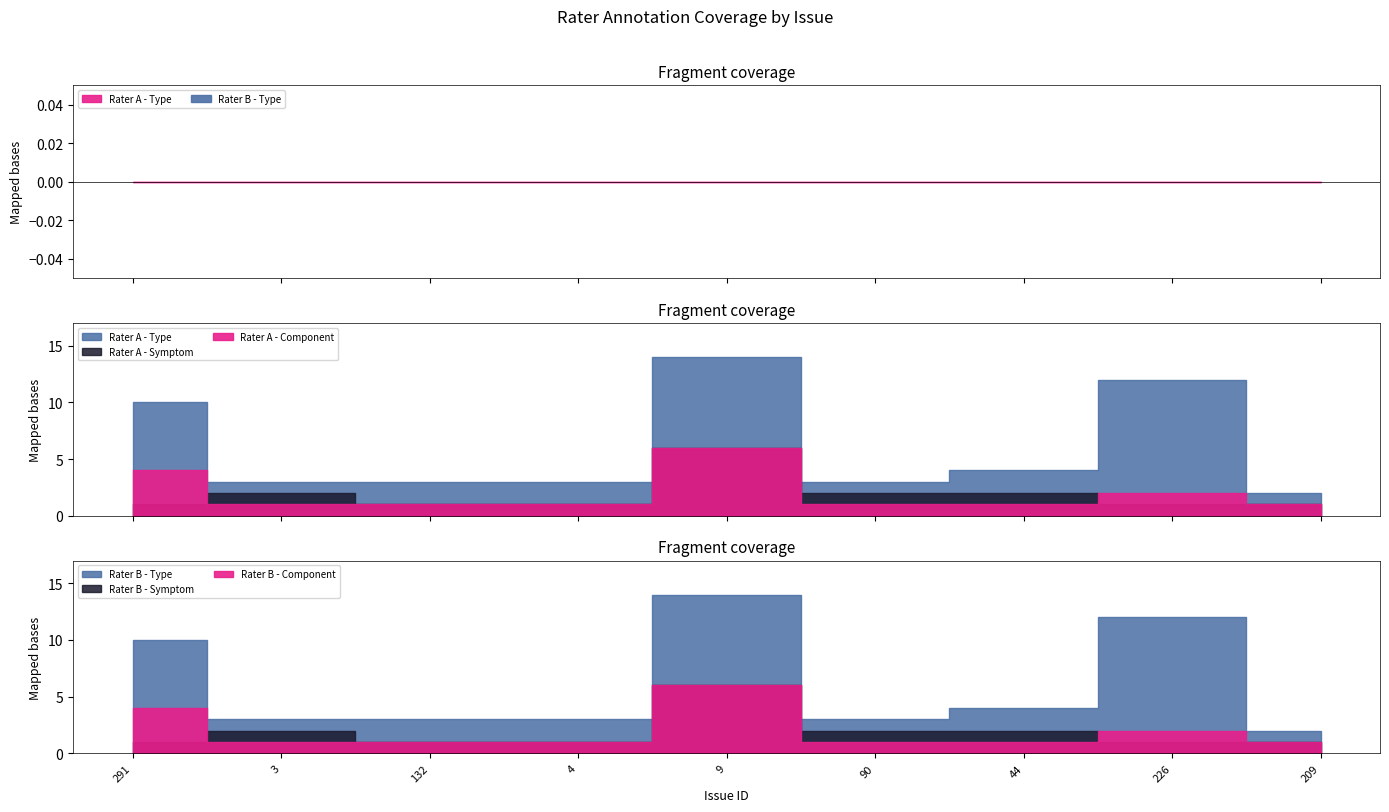

Reading left to right, what are all the values shown in this chart?

Rater A - Type: 10	3	3	3	14	3	4	12	2
Rater A - Symptom: 1	2	1	1	6	2	2	1	1
Rater A - Component: 4	1	1	1	6	1	1	2	1
Rater B - Type: 10	3	3	3	14	3	4	12	2
Rater B - Symptom: 1	2	1	1	6	2	2	1	1
Rater B - Component: 4	1	1	1	6	1	1	2	1